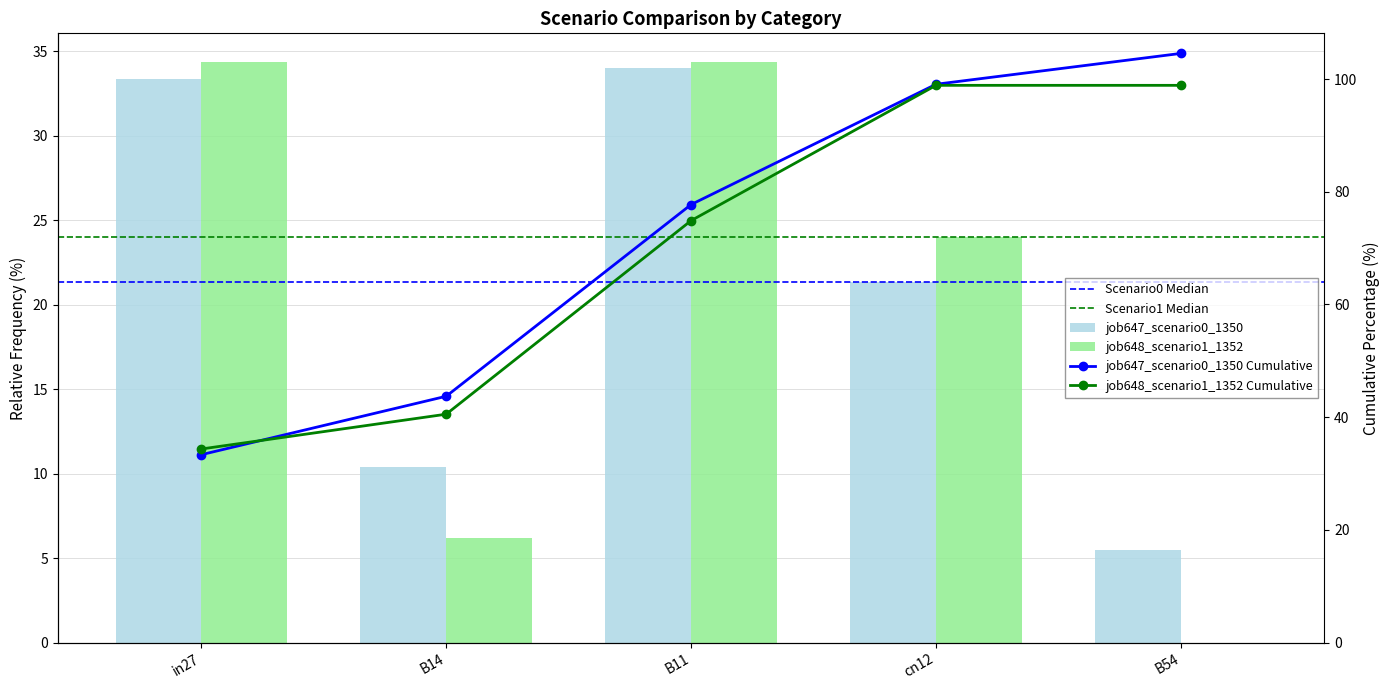

What is the maximum value for job648_scenario1_1352?

34.4